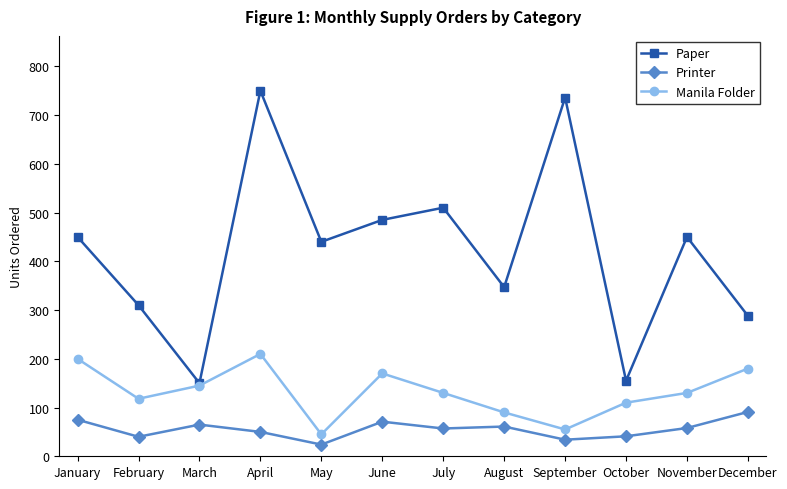

How many series are shown in this chart?

3